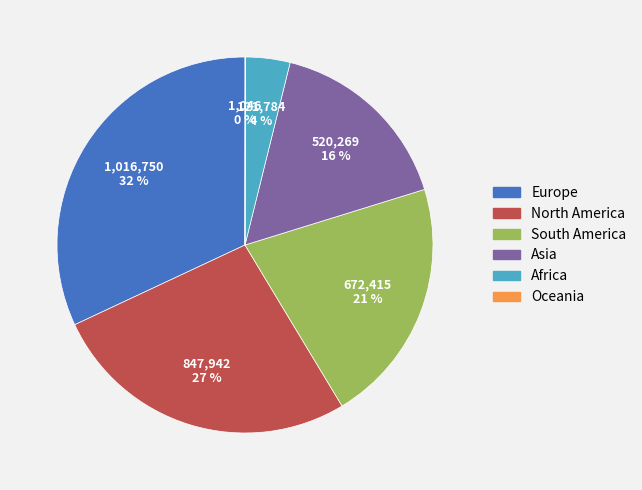

Is there any slice that represents more than half of the pie?

No